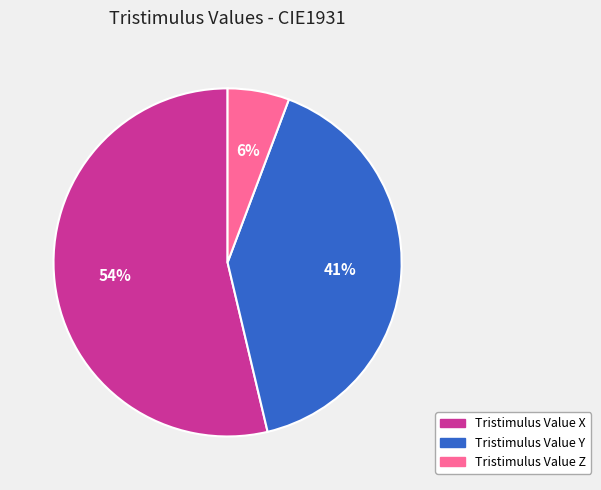

To the nearest percent, what is the difference between the Tristimulus Value X and Tristimulus Value Y slice percentages?

13%